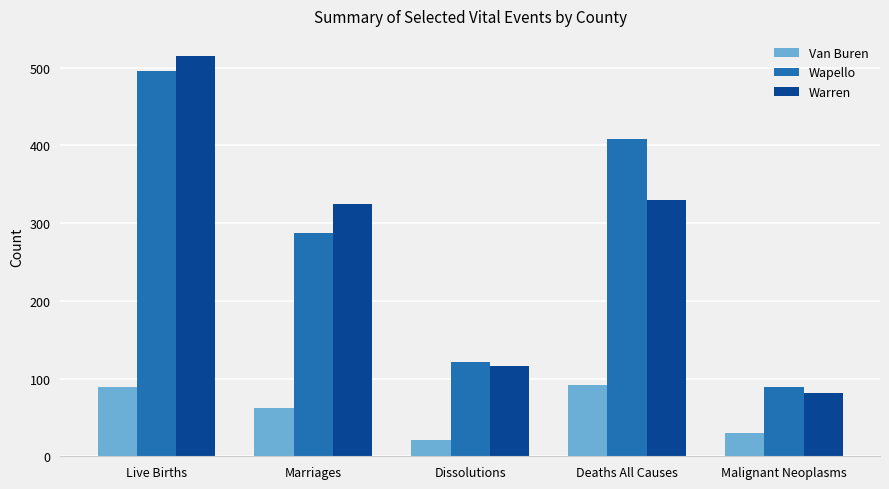

What is the label of the 5th bar from the right?

Live Births